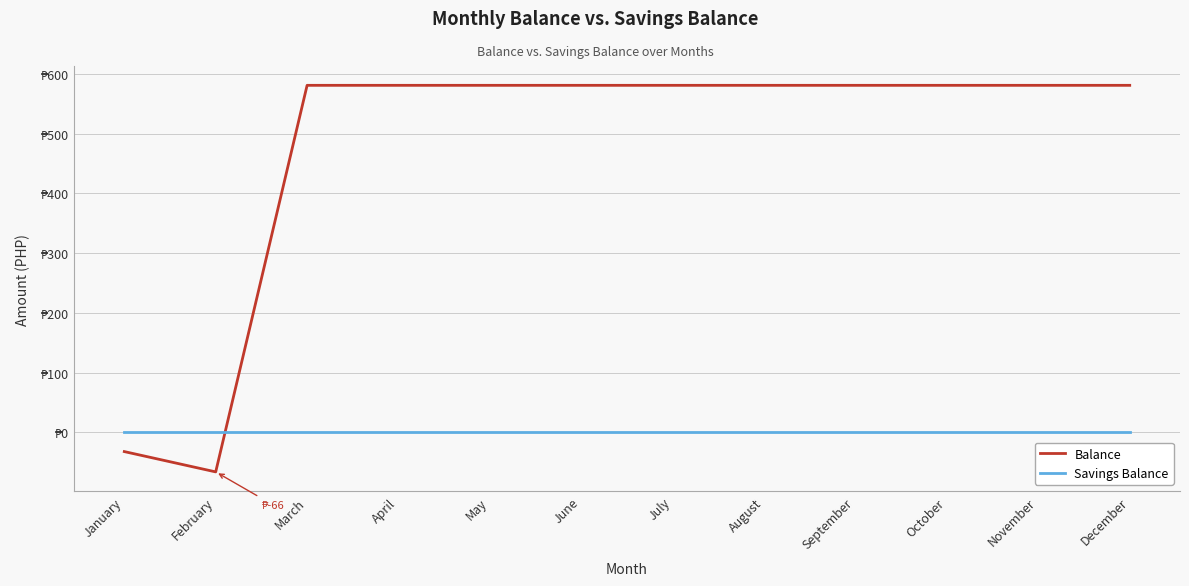

Is it true that Balance equals 581 at May?

True